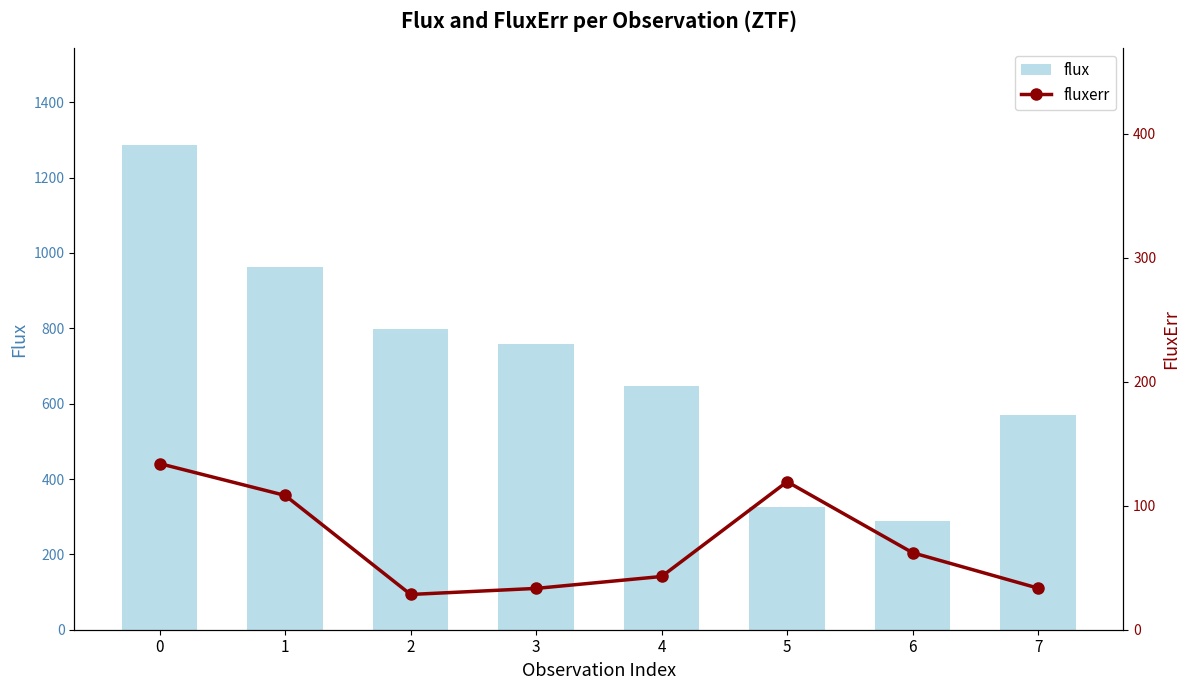

Reading left to right, list all the values displayed in this chart.

flux: 1286.1	962.3	797.2	757.9	646.2	325.8	287.7	571.1
fluxerr: 134.0	108.3	28.4	33.3	42.9	119.4	62.1	33.5